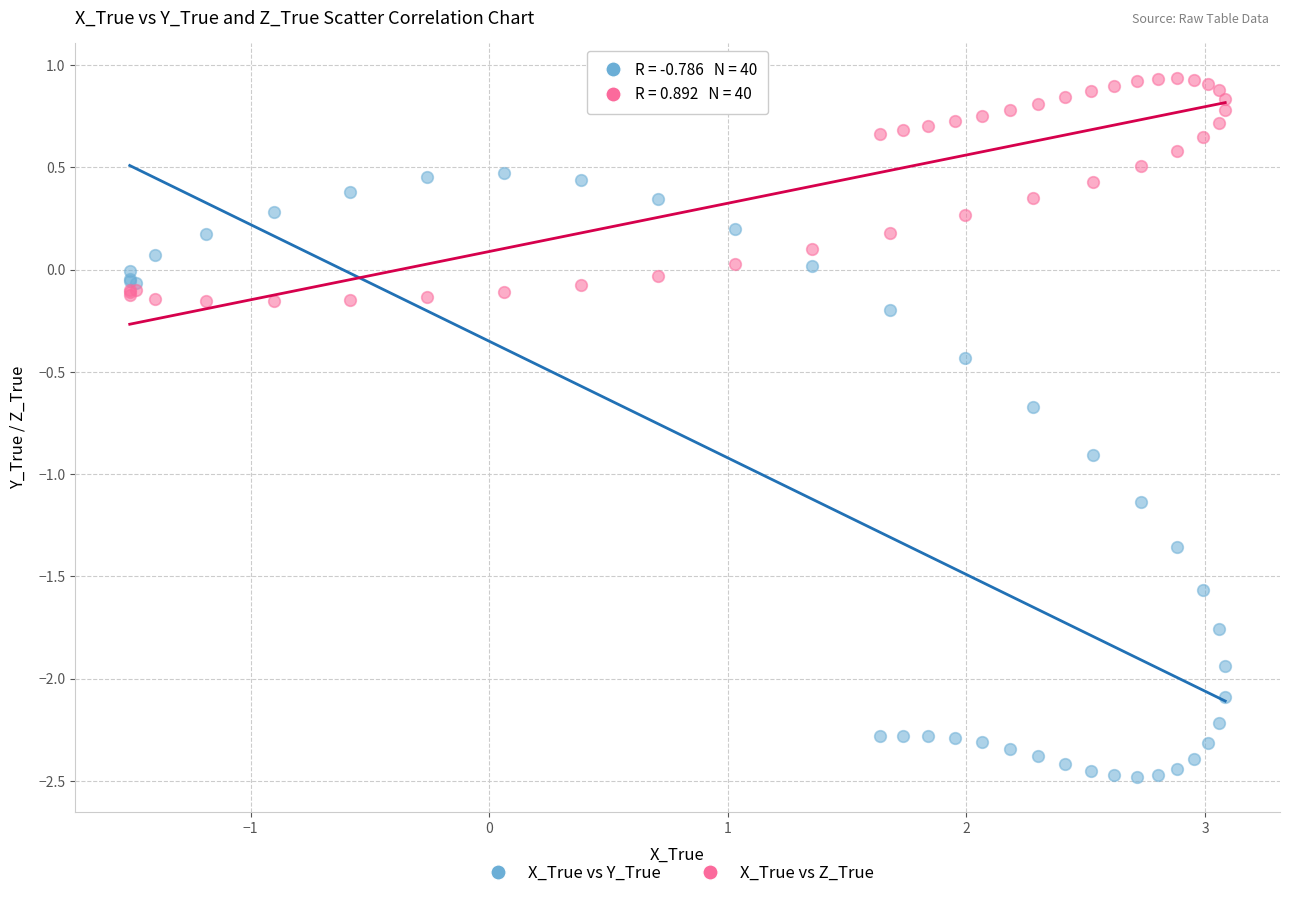

In the X_True vs Y_True series, what Y value is closest to -1?

-0.9